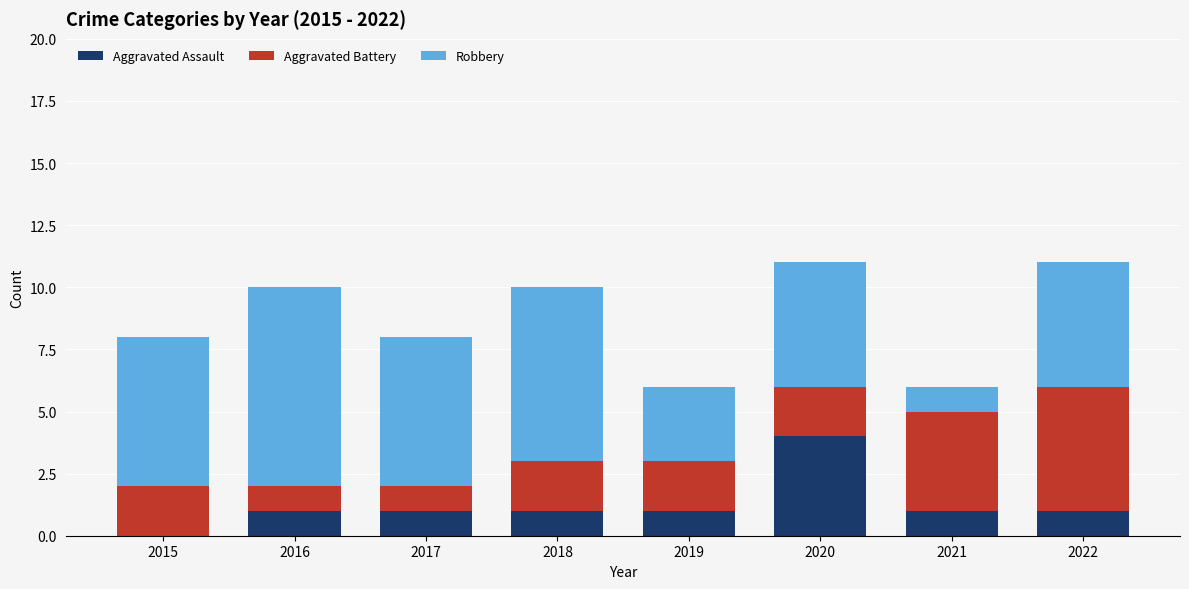

Does the chart contain stacked bars?

Yes